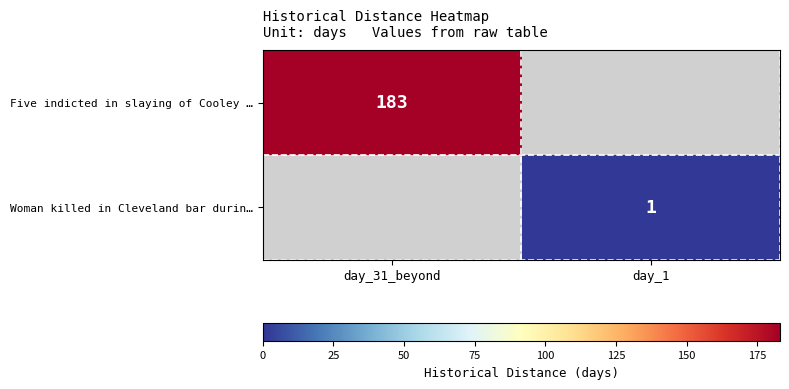

What is the smallest value displayed?

1.0